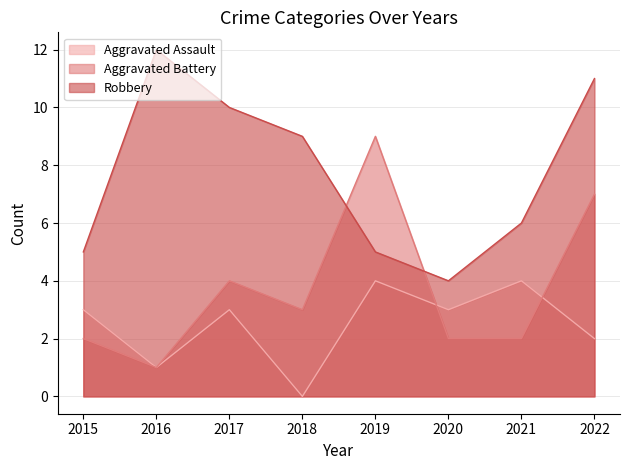

How many data points in Aggravated Battery are above 3?

3